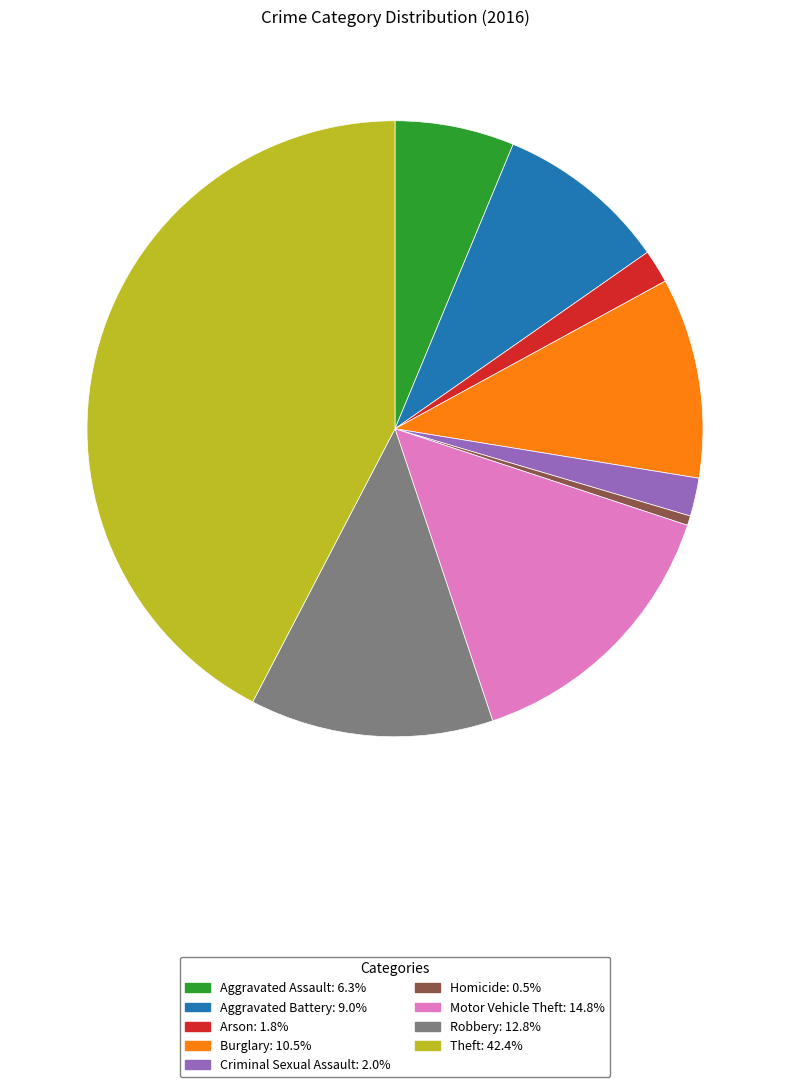

What is the ratio of the value at Robbery to the value at Aggravated Battery?

1.4